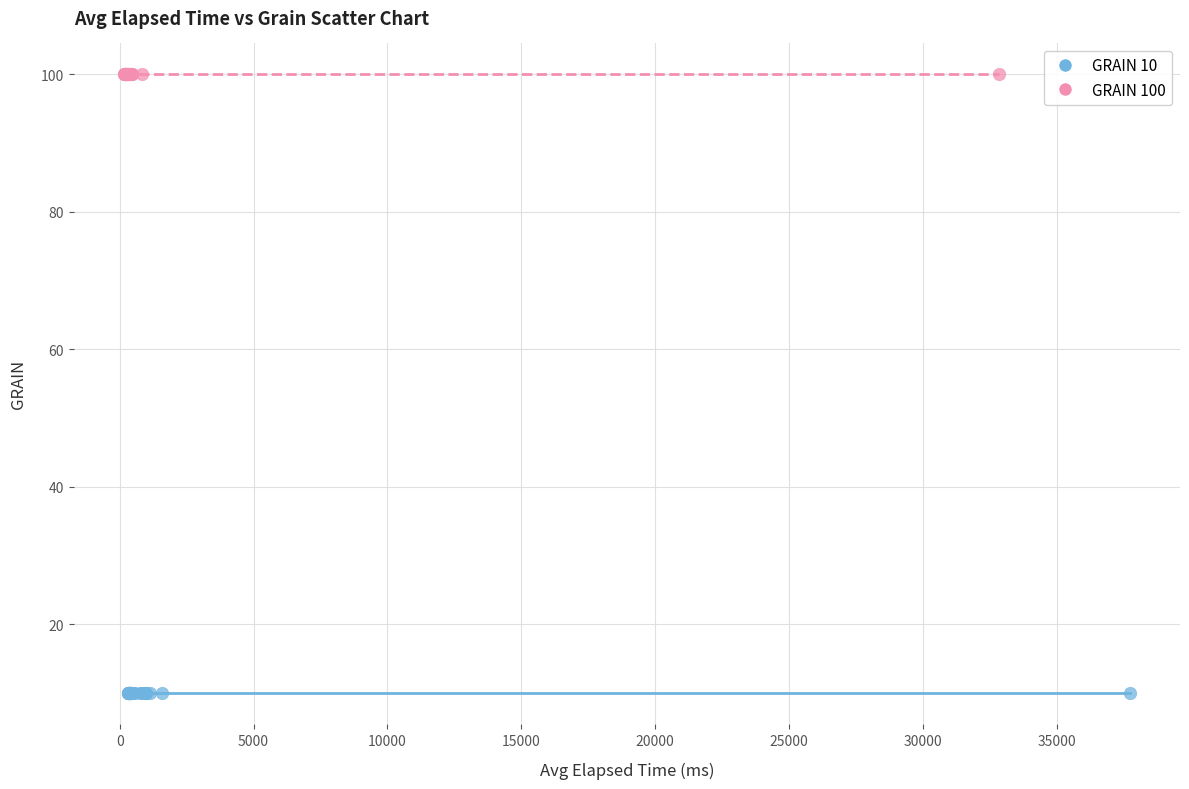

What are all the series names shown in the legend?

GRAIN 10, GRAIN 100